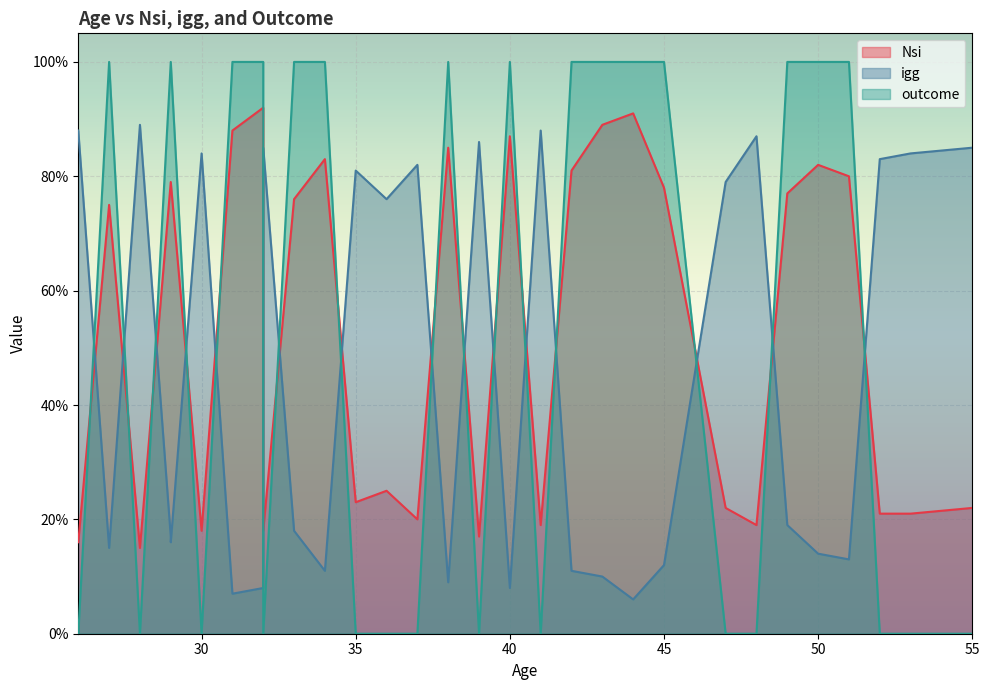

At 52, list the series in order from largest to smallest.

igg, Nsi, outcome